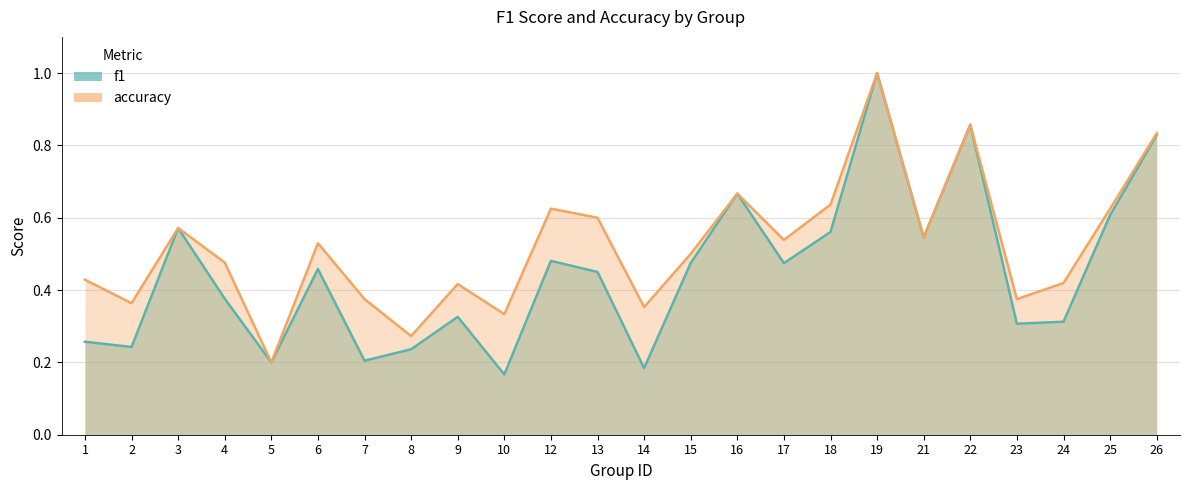

How many interior local peaks does the accuracy series have?

7